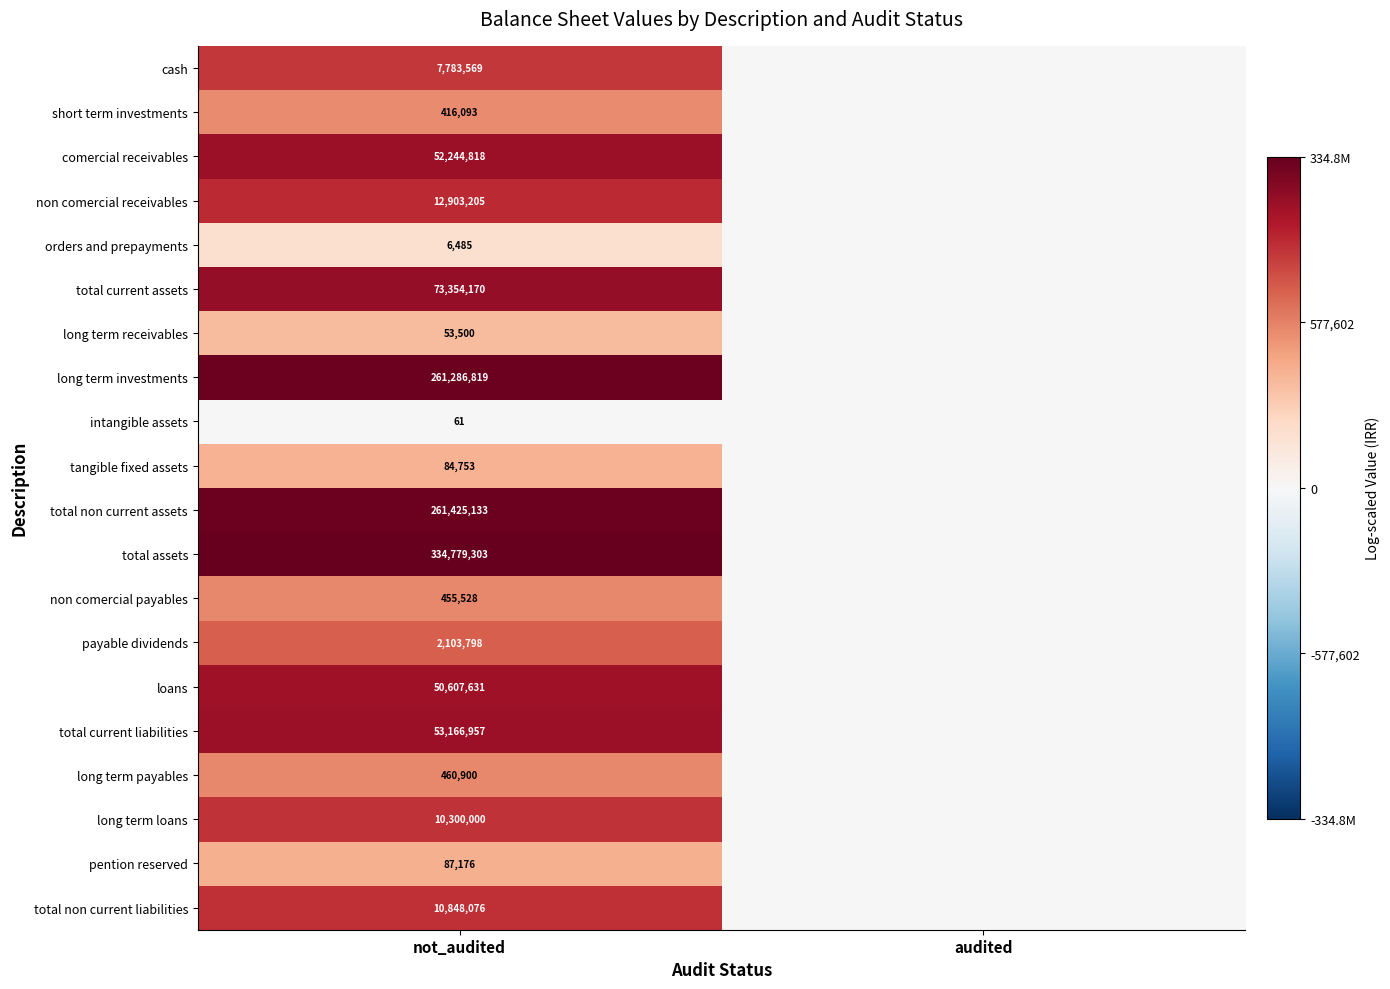

What is the difference between the highest and lowest values at not_audited?

334779242